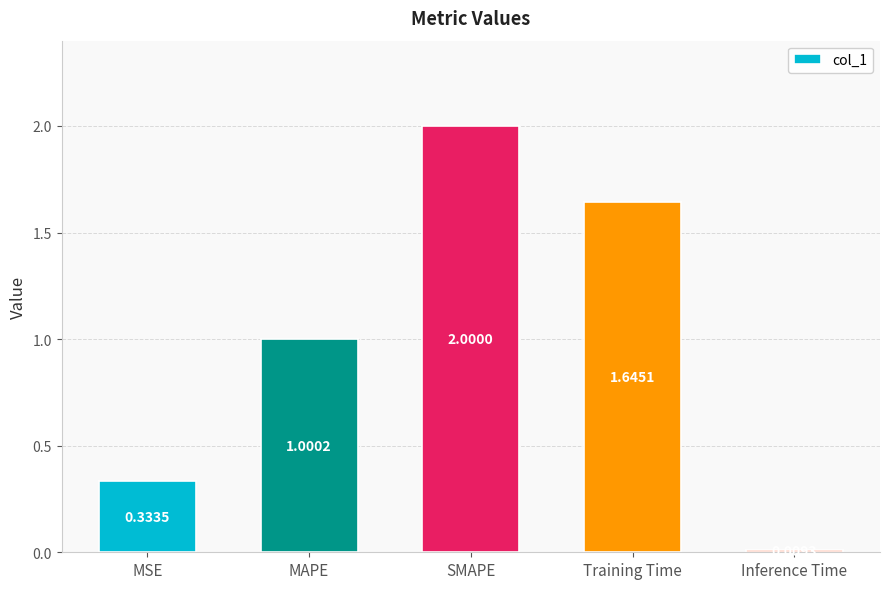

Rank the categories by value from highest to lowest.

SMAPE, Training Time, MAPE, MSE, Inference Time